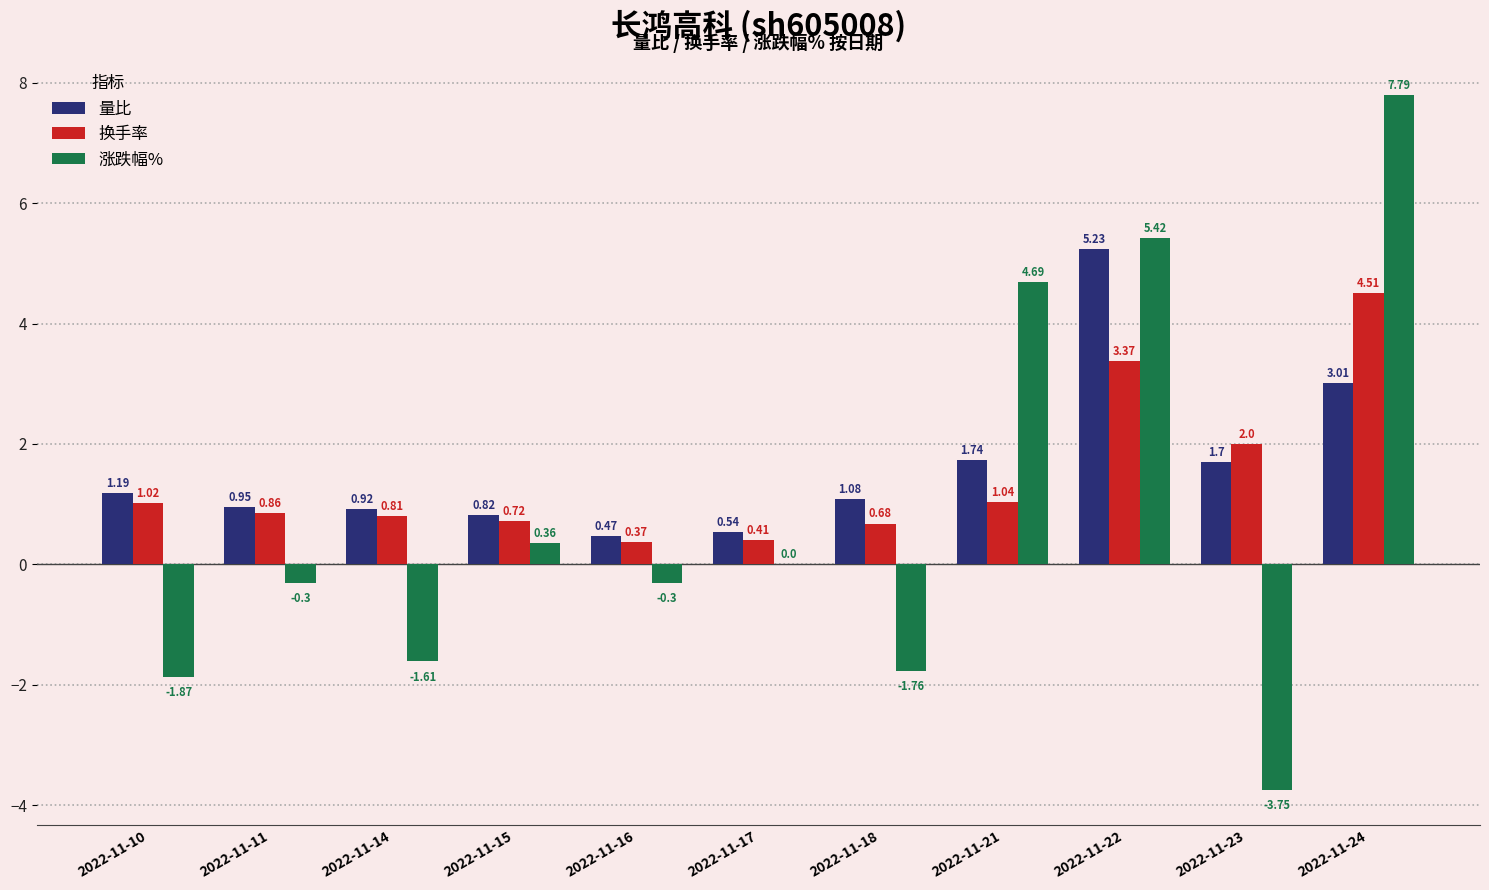

Which series changed the most between 2022-11-16 and 2022-11-24?

涨跌幅%